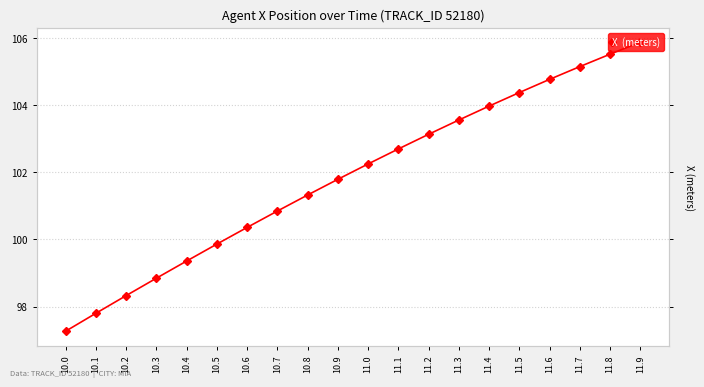

Which label corresponds to the smallest value in the chart?

10.0